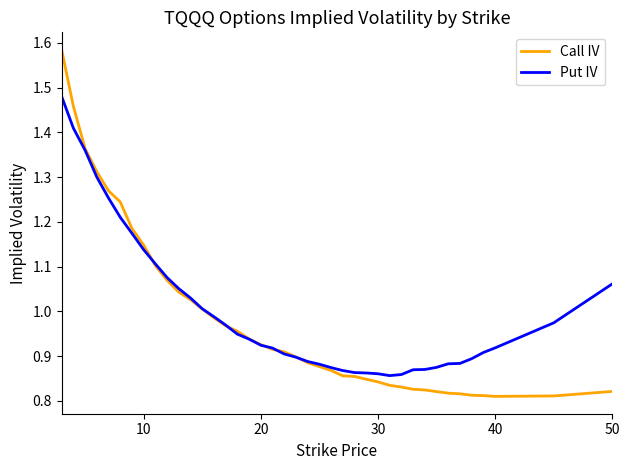

List the series in order of their peak value, highest first.

Call IV, Put IV